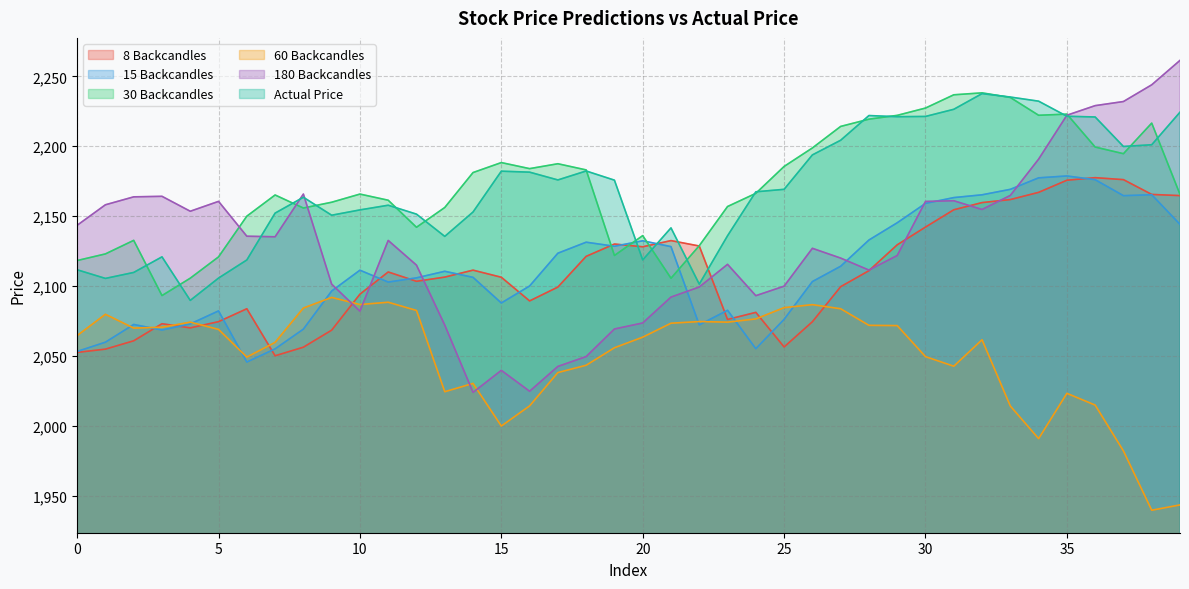

How many data points in Actual Price are less than 2169?

20